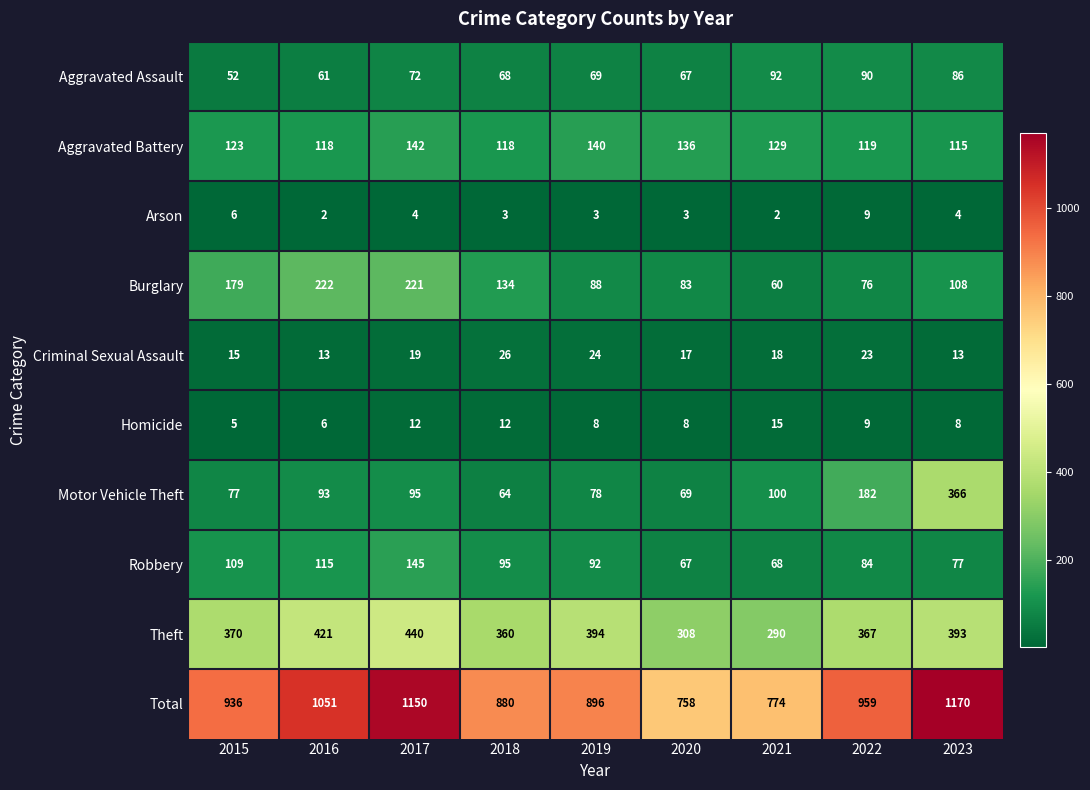

At which label does Homicide reach its peak?

2021